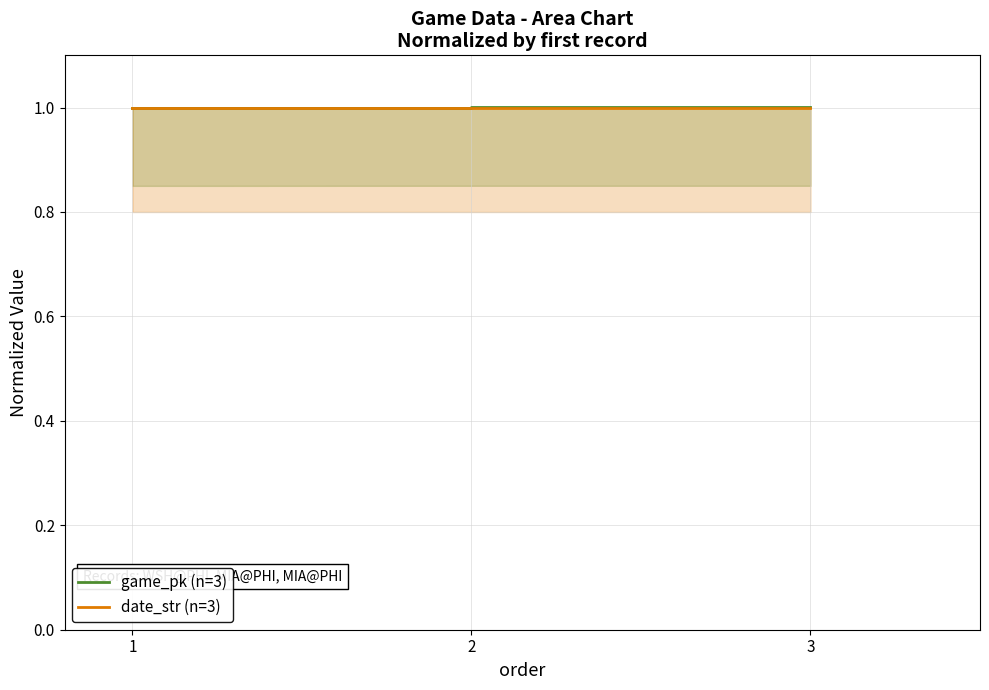

List the series in order of their overall mean, lowest first.

date_str (n=3), game_pk (n=3)